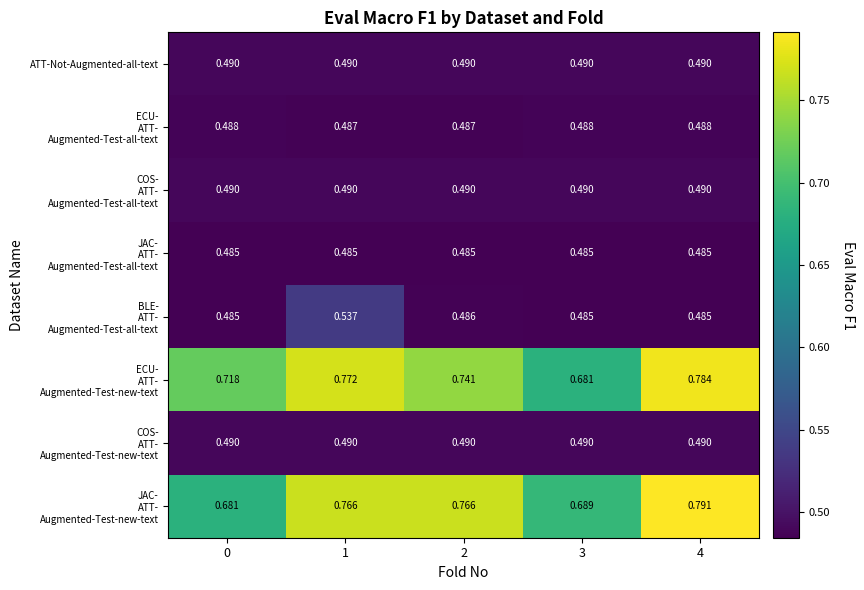

How many categories are shown in the chart?

5